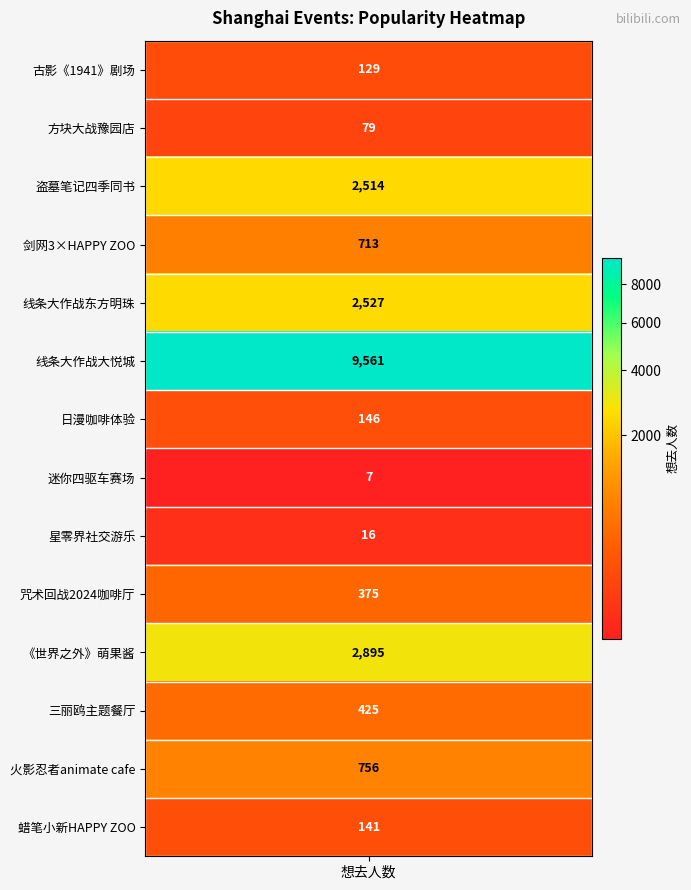

What is the approximate value at 1?

79